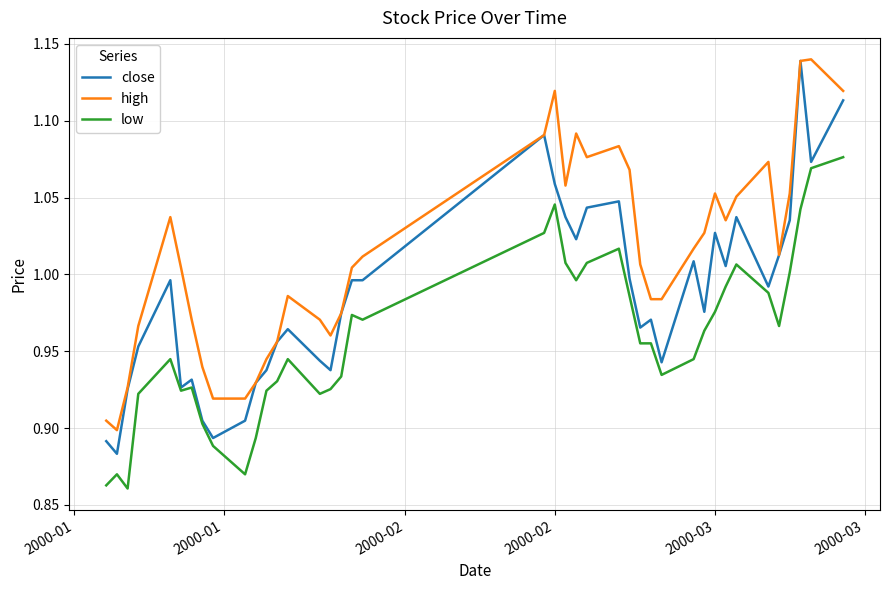

Which series has the largest range (max minus min)?

close